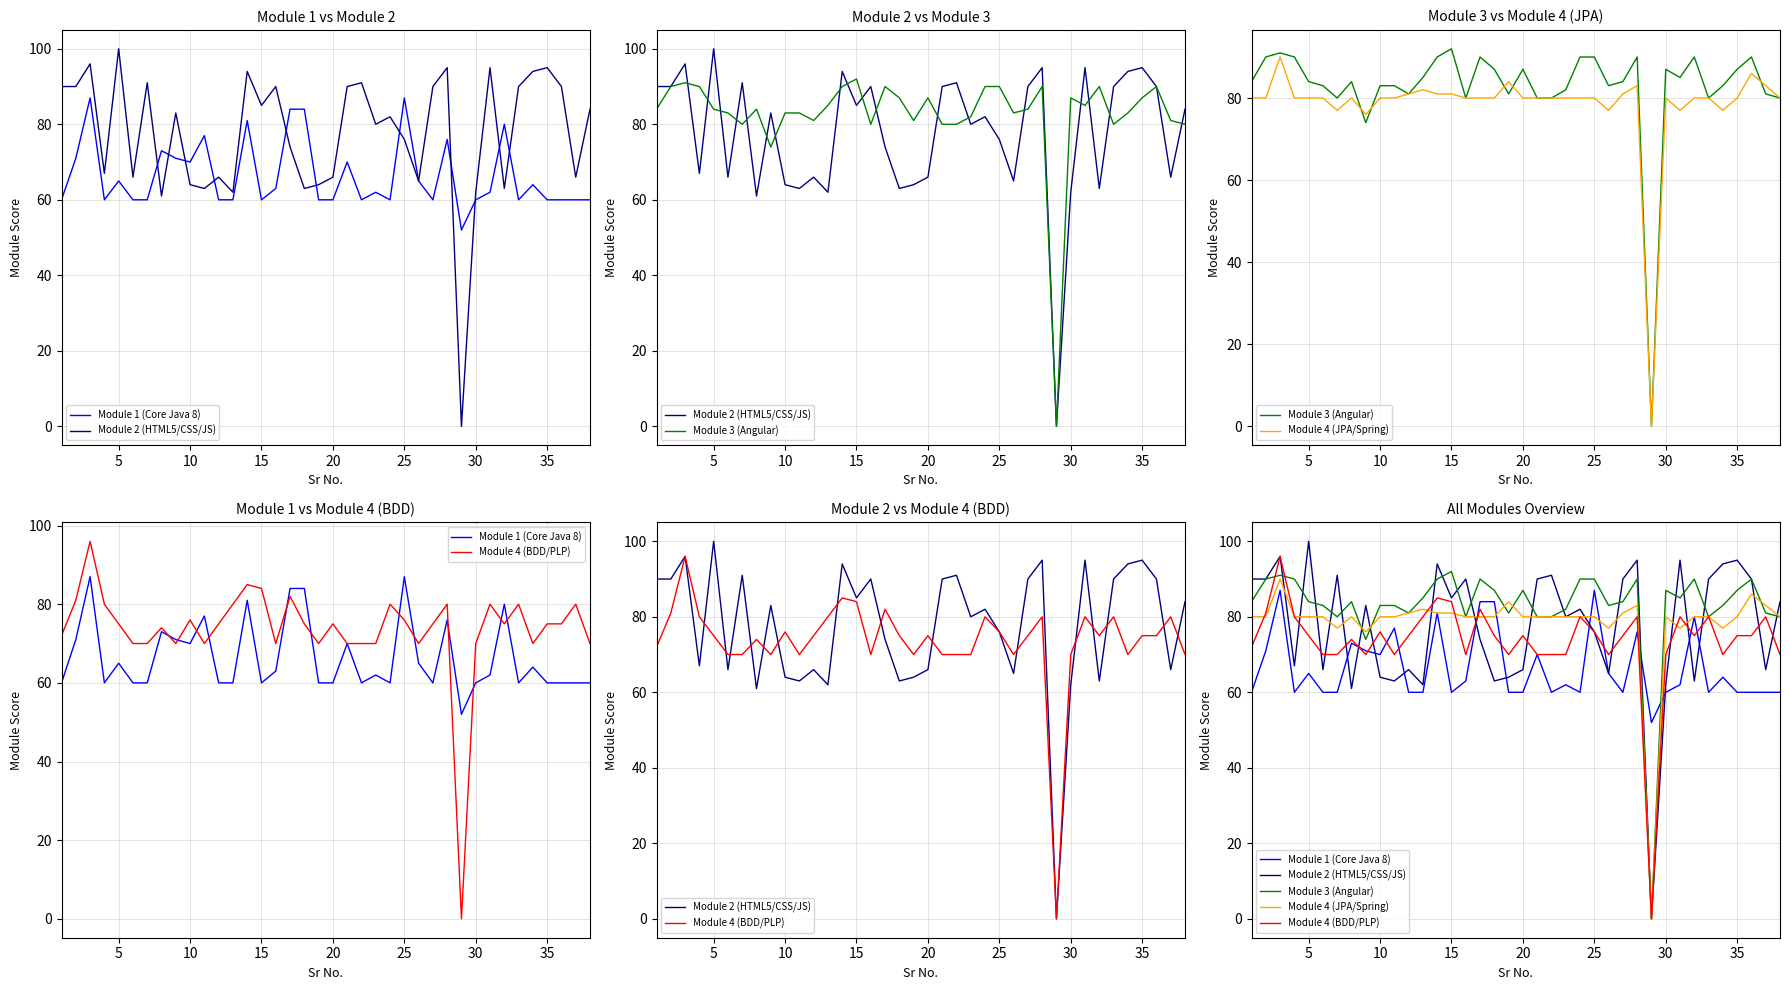

How many lines are shown in the chart?

5